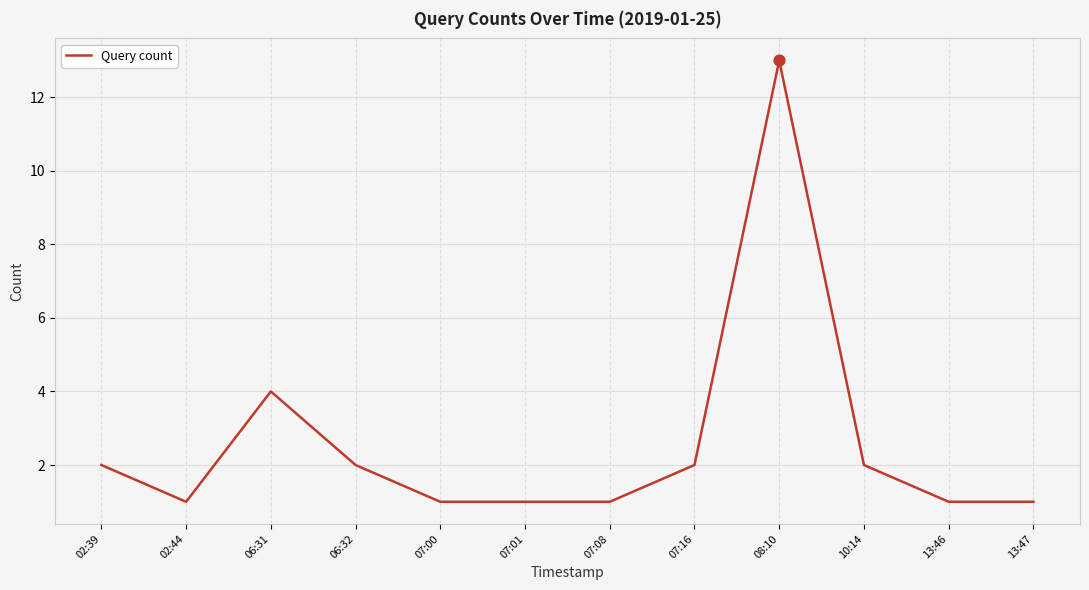

What is the ratio of the value at 06:31 to the value at 13:46?

4.0